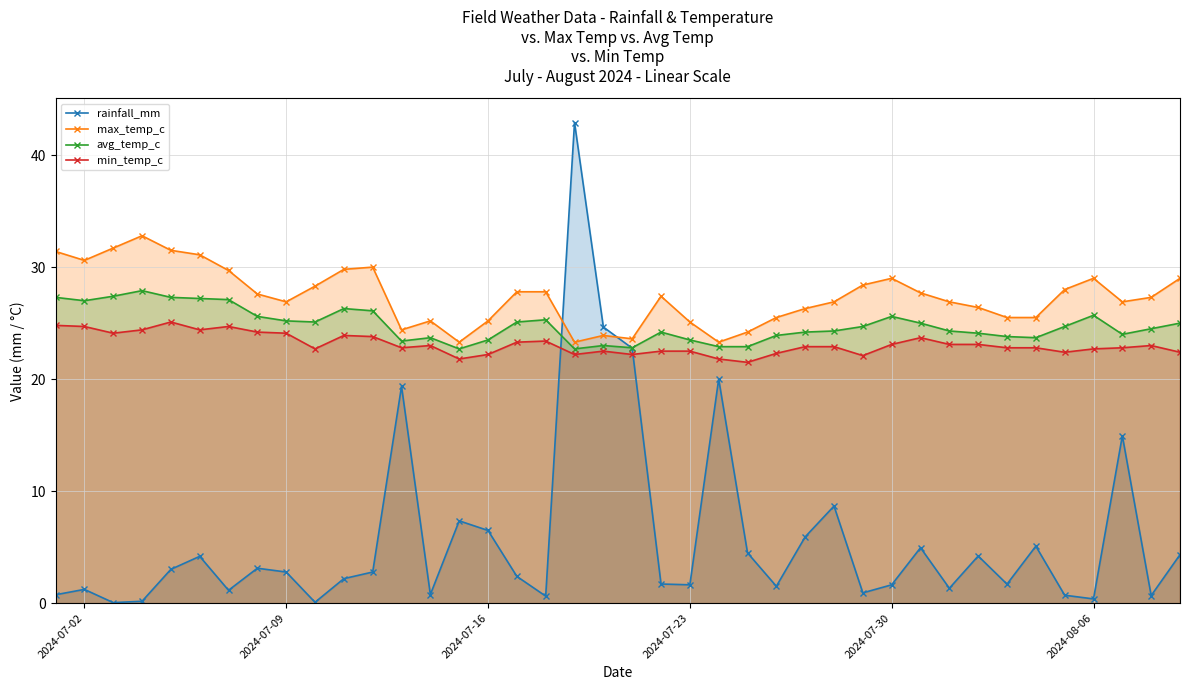

True or false: max_temp_c has more than 1 interior local peaks.

True